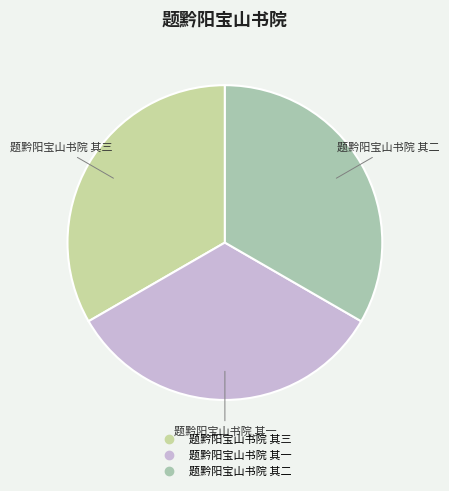

Approximately how many times larger is the value at 题黔阳宝山书院 其一 compared to 题黔阳宝山书院 其三?

1.0